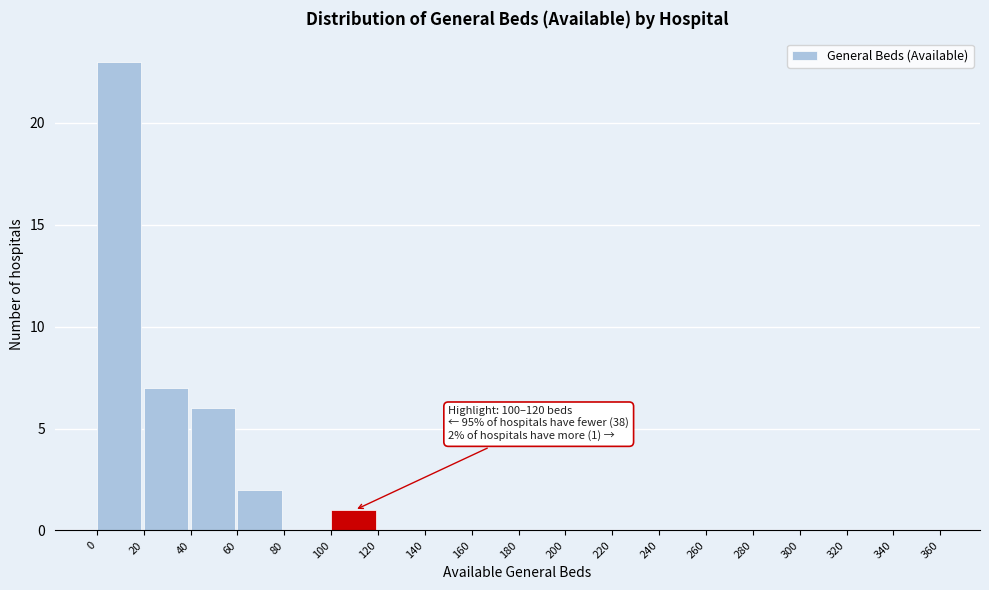

Which range on the x-axis has the tallest bar?

0 to 20